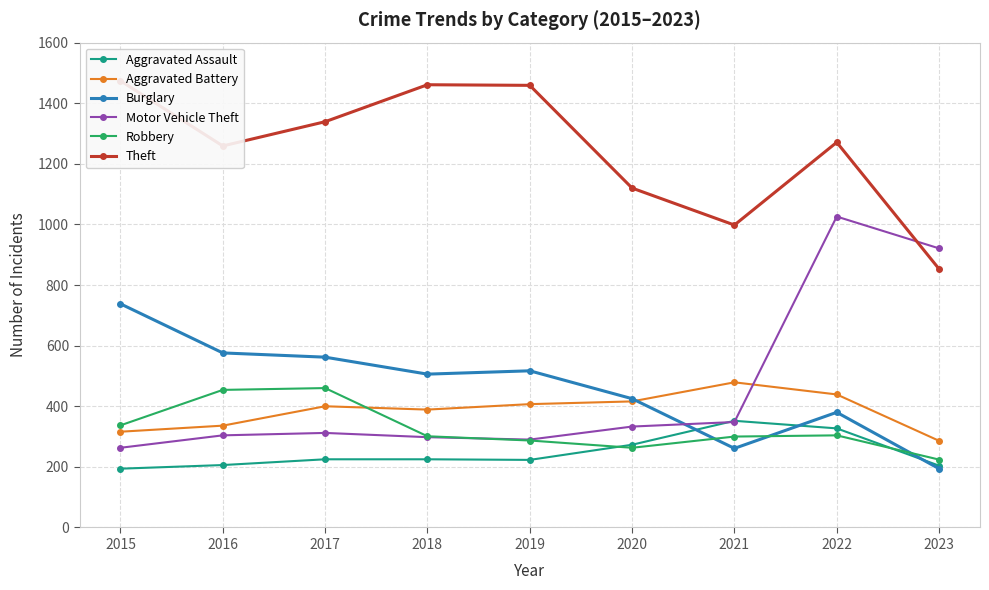

Which category has the highest value in the Burglary series?

2015